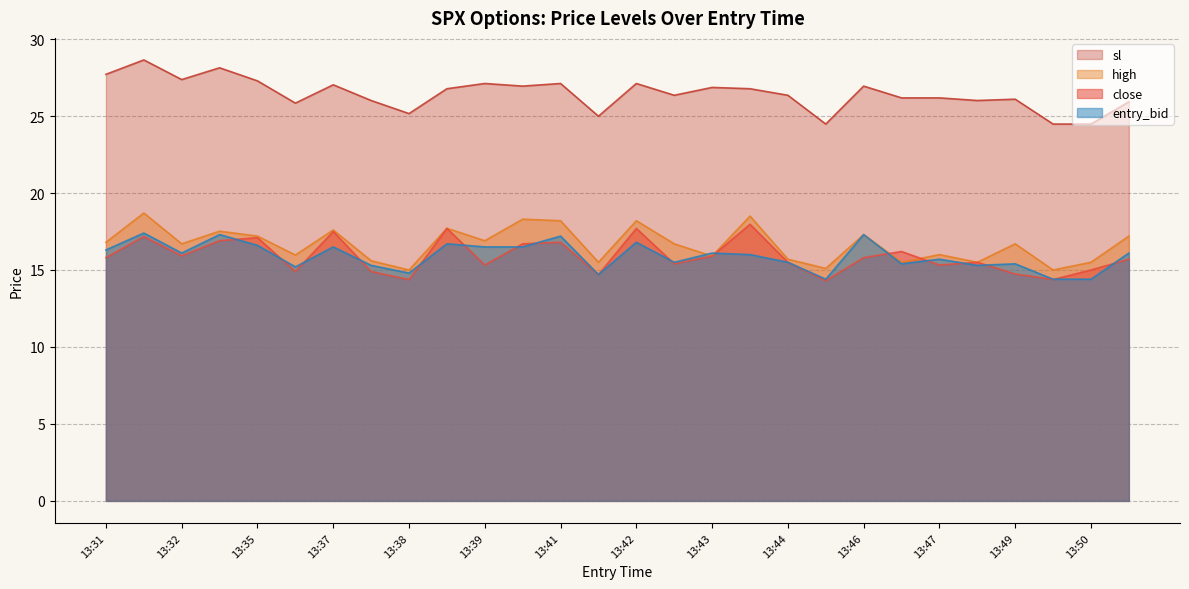

How many interior local peaks does the high series have?

11